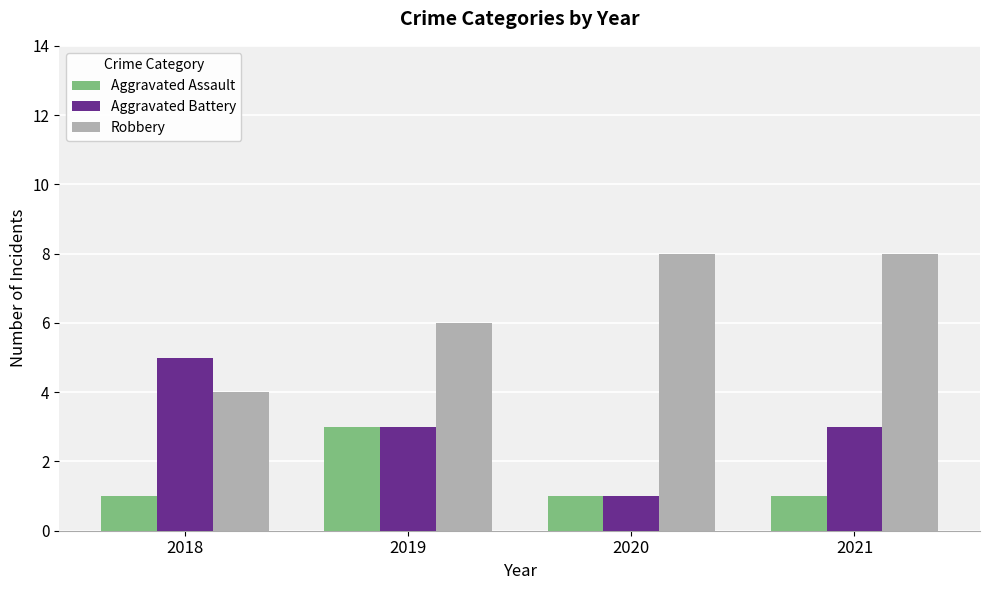

Reading right to left, transcribe all the data shown in this chart.

Aggravated Assault: 1	1	3	1
Aggravated Battery: 3	1	3	5
Robbery: 8	8	6	4